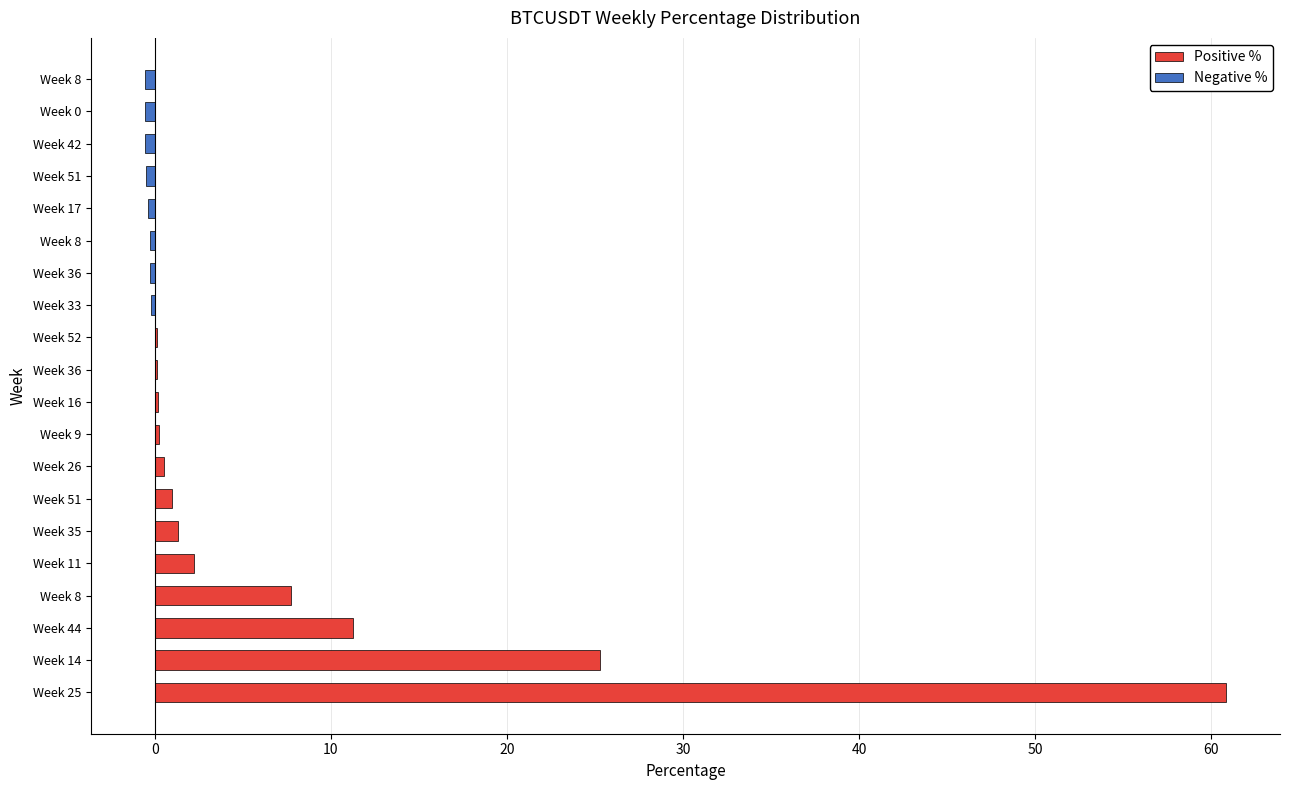

What is the difference between the highest and lowest values at Week 33?

0.2